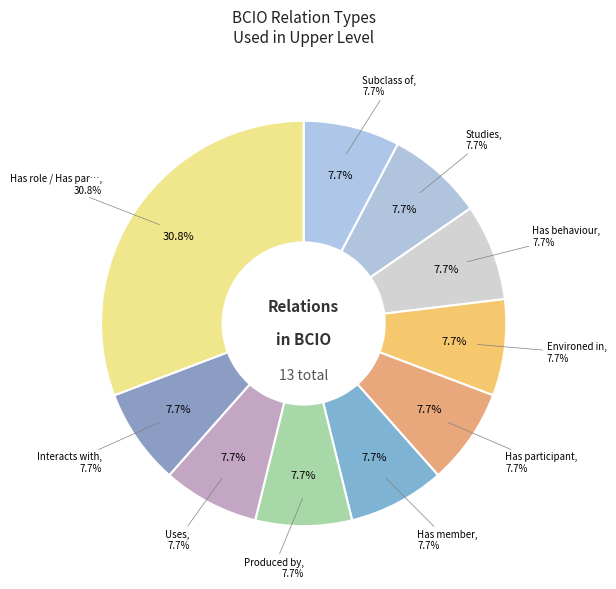

Rank the categories by value from lowest to highest.

Subclass of, Studies, Has behaviour, Environed in, Has participant, Has member, Produced by, Uses, Interacts with, Has role / Has part / Derives from / Contains